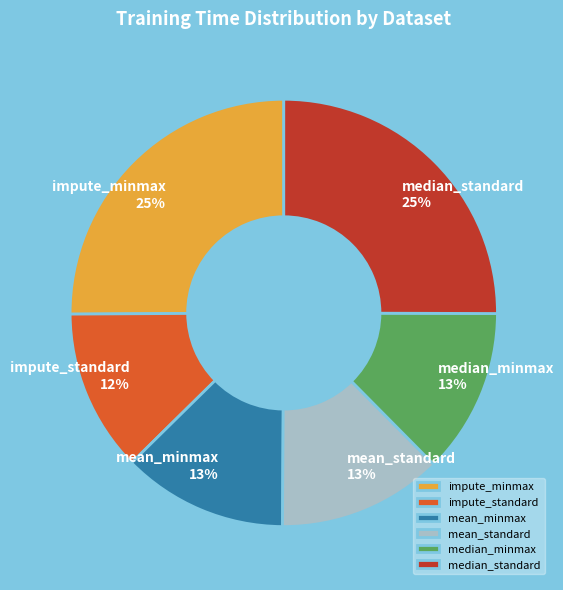

To the nearest percent, what is the combined percentage of impute_standard and median_standard?

37%